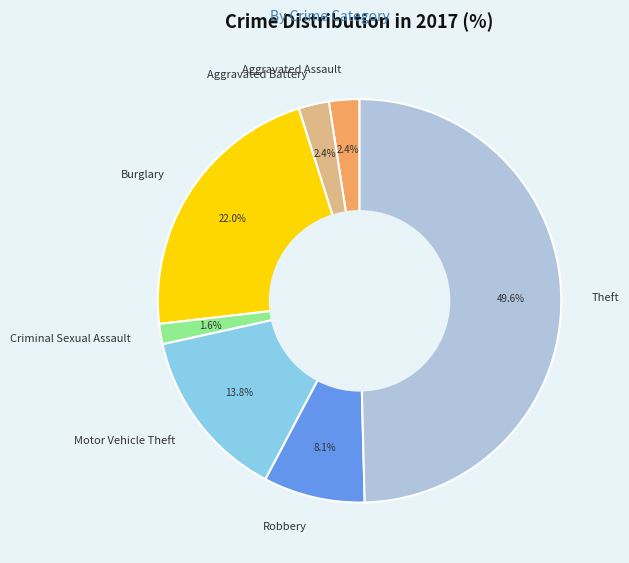

To the nearest percent, what percentage of the pie is Theft?

50%